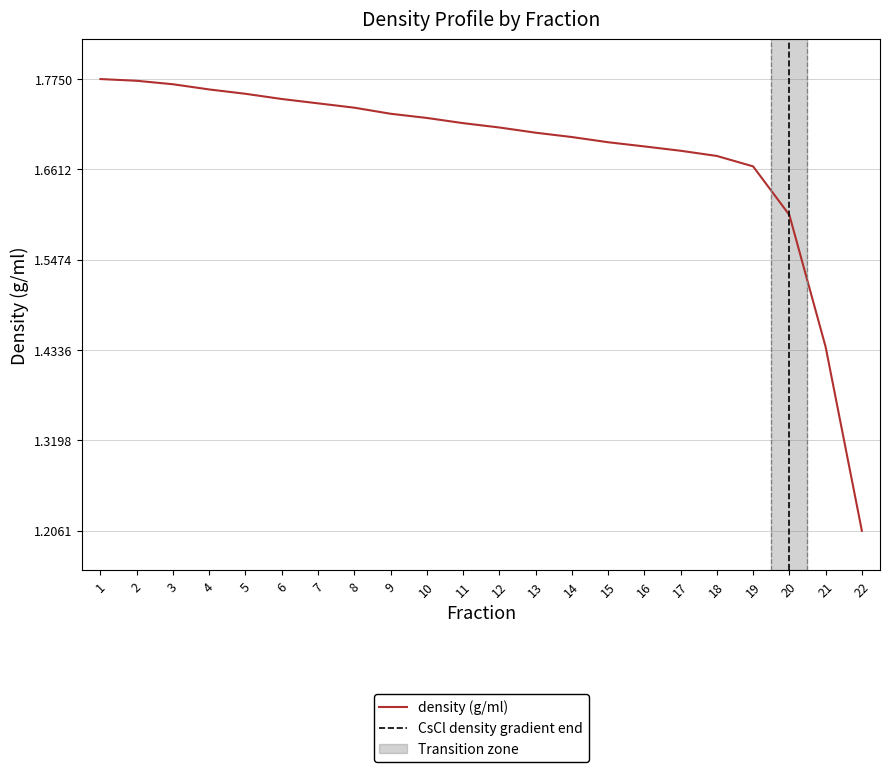

How many lines are shown in the chart?

1